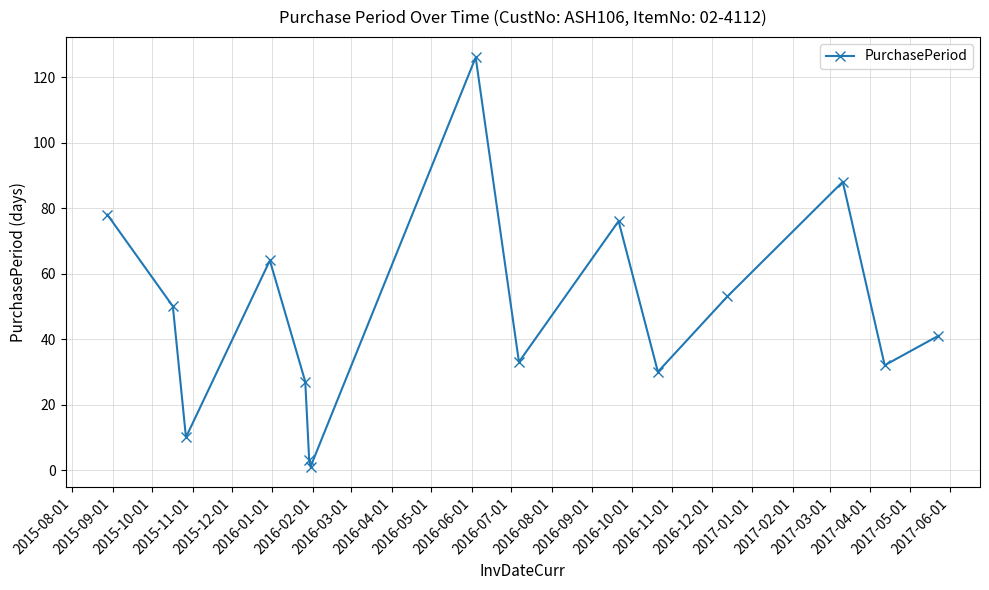

What is the sum of all values?

712